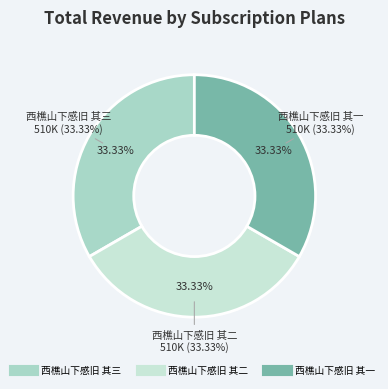

The 西樵山下感旧 其二 slice represents 33% of the pie. True or false?

True